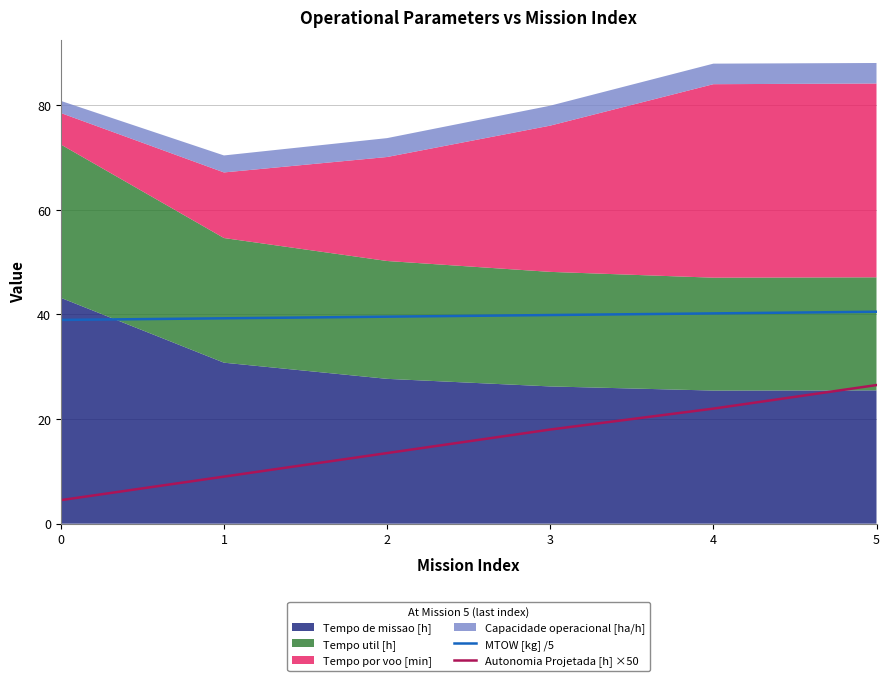

True or false: MTOW [kg] /5 has more than 1 points higher than both neighbors.

False